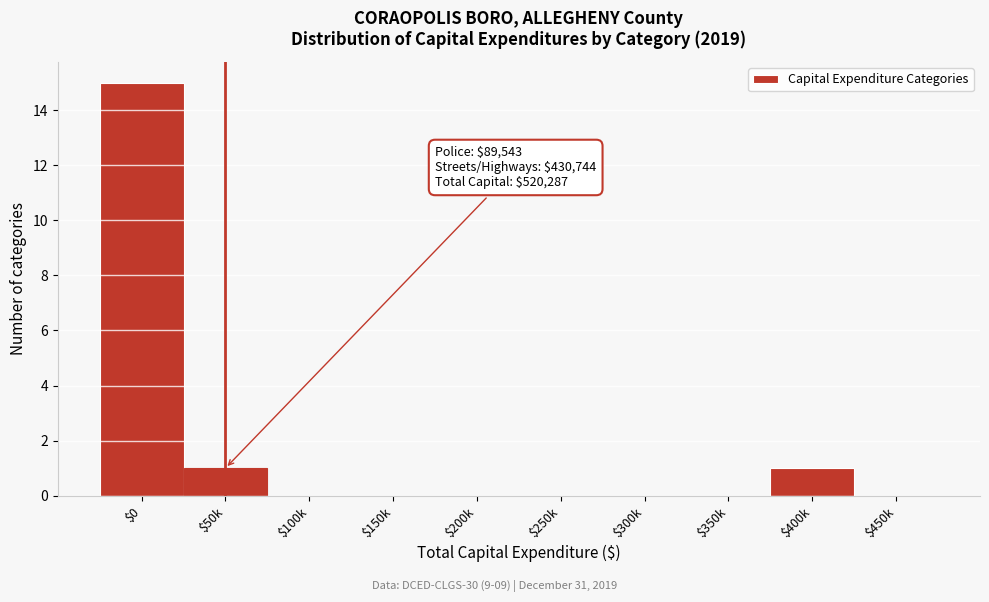

What is the sum of all values?

17